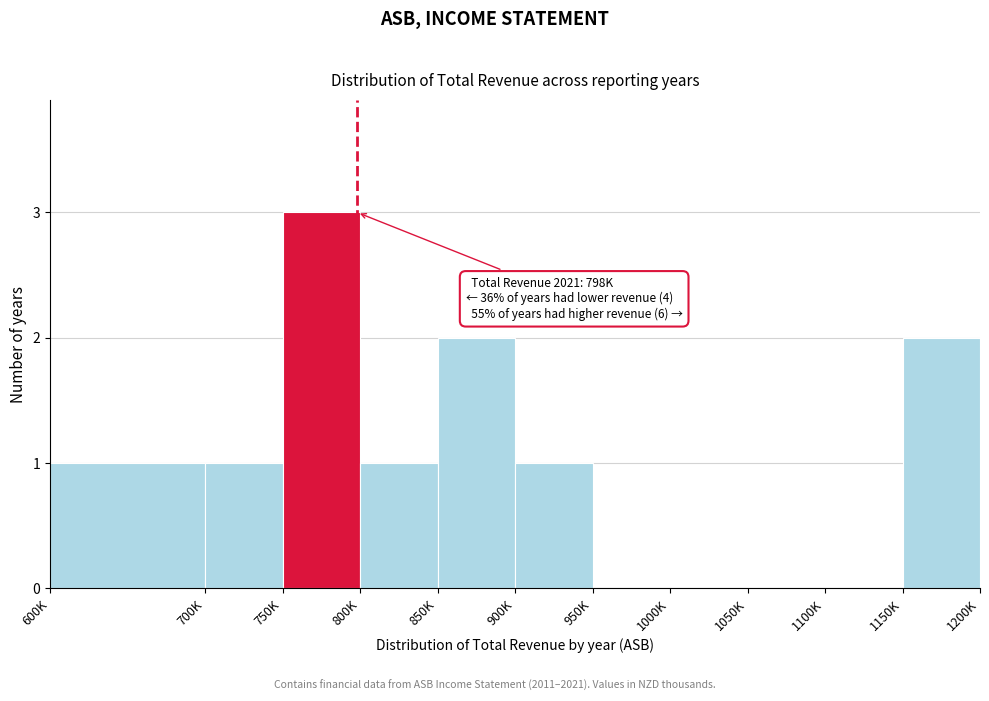

Reading right to left, extract all data points from this chart.

1150K=2	1100K=0	1050K=0	1000K=0	950K=0	900K=1	850K=2	800K=1	750K=3	700K=1	600K=1